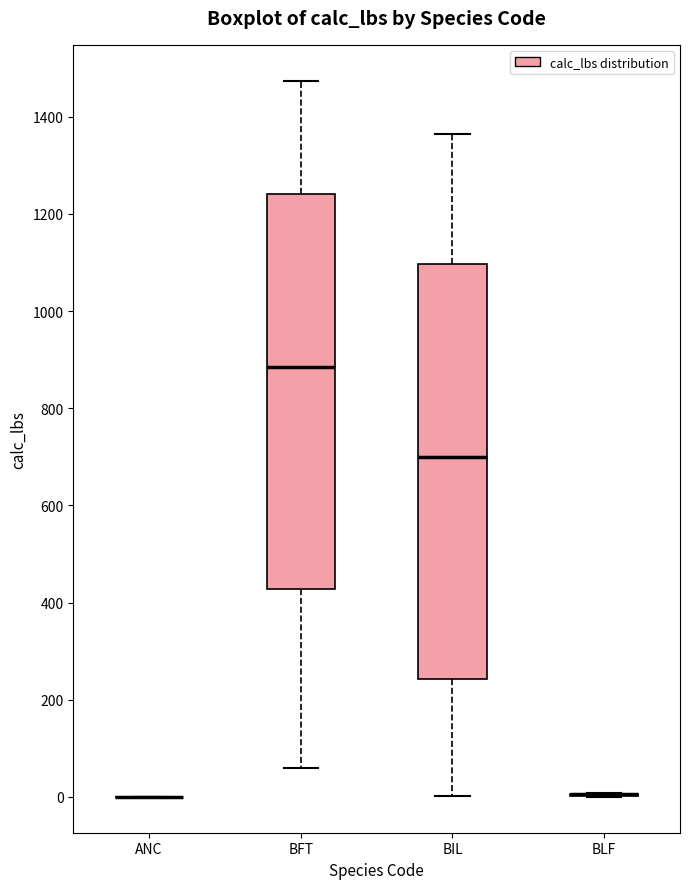

Reading left to right, read every box against the y-axis: the position of its median line, the range the box covers, and the ends of its whiskers. The values are not printed on the chart, so give them approximately, as read against the axis.

ANC: box collapsed to a line at 0, whiskers 0 to 0
BFT: median 880, box 420 to 1240, whiskers 60 to 1480
BIL: median 700, box 240 to 1100, whiskers 0 to 1360
BLF: box collapsed to a line at 0, whiskers 0 to 0